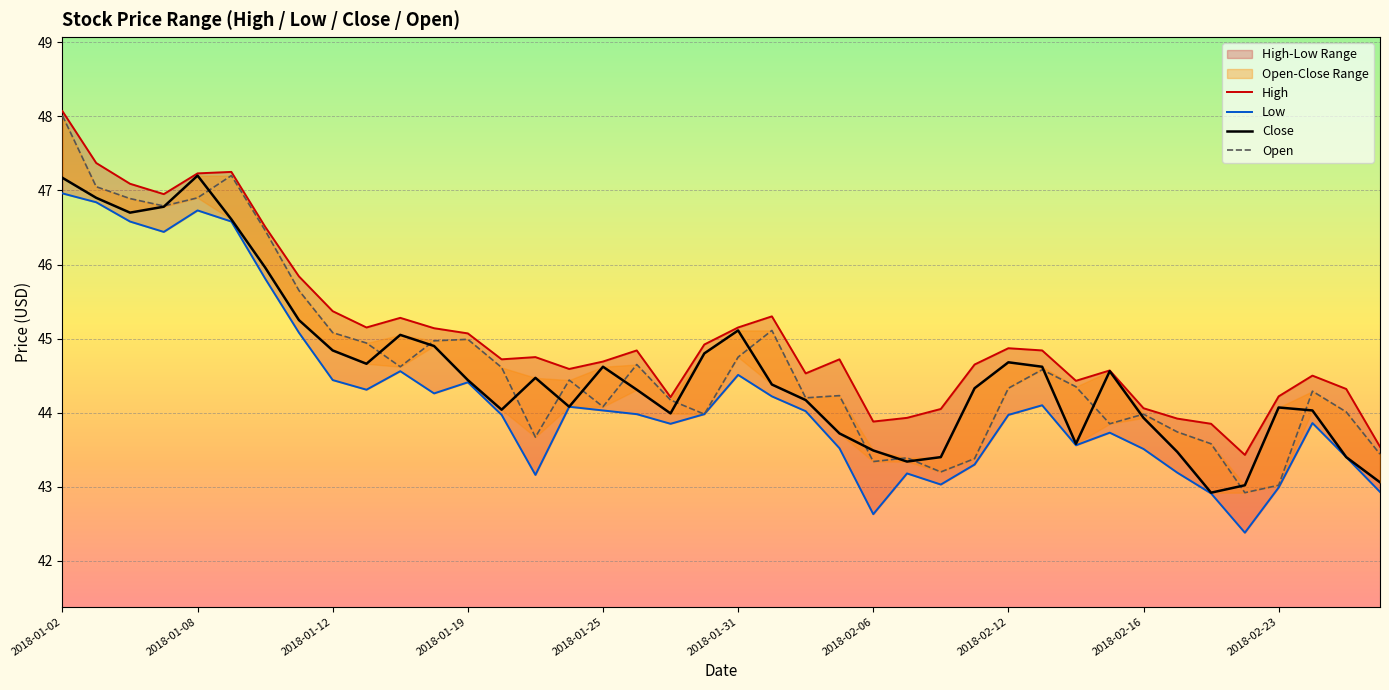

Rank the series by their maximum value, from lowest to highest.

Low, Close, Open, High